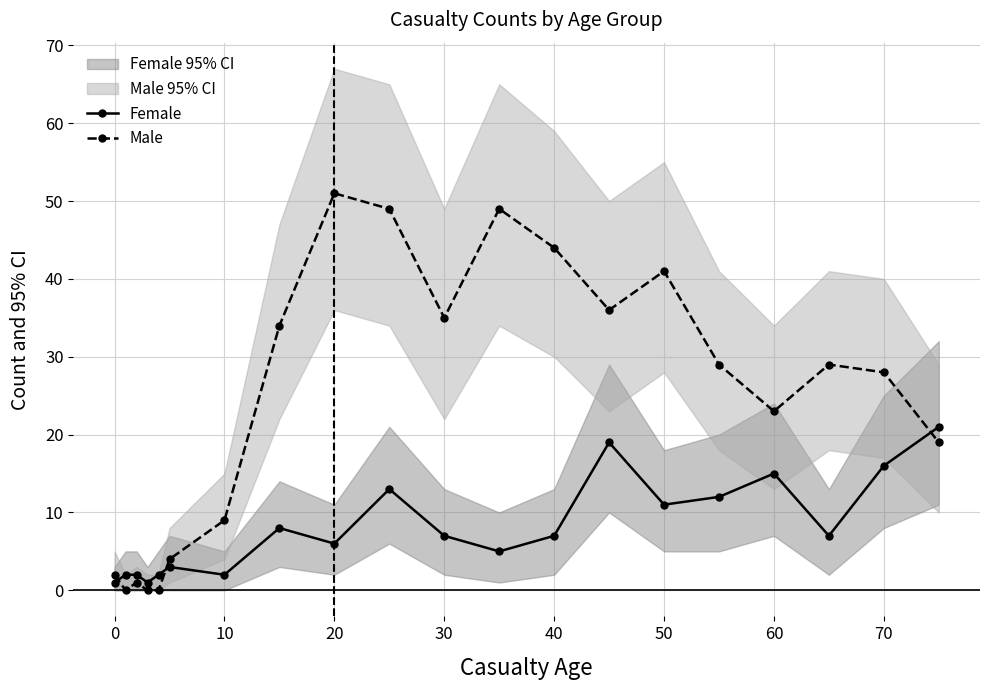

The Female series shows 7 at 30. True or false?

True